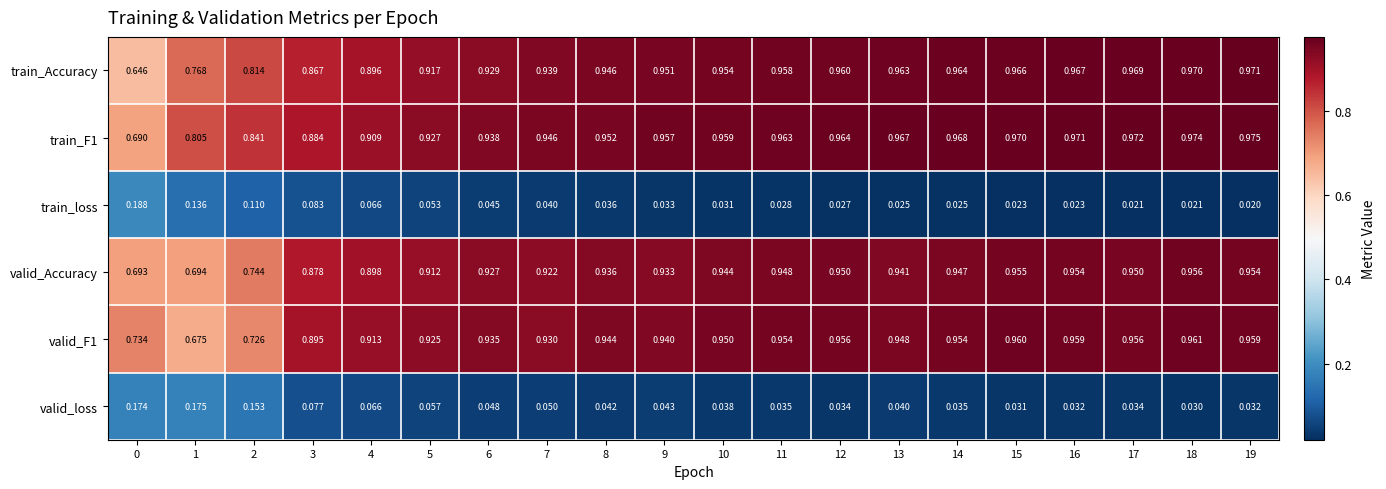

Which label corresponds to the smallest value in the chart?

19